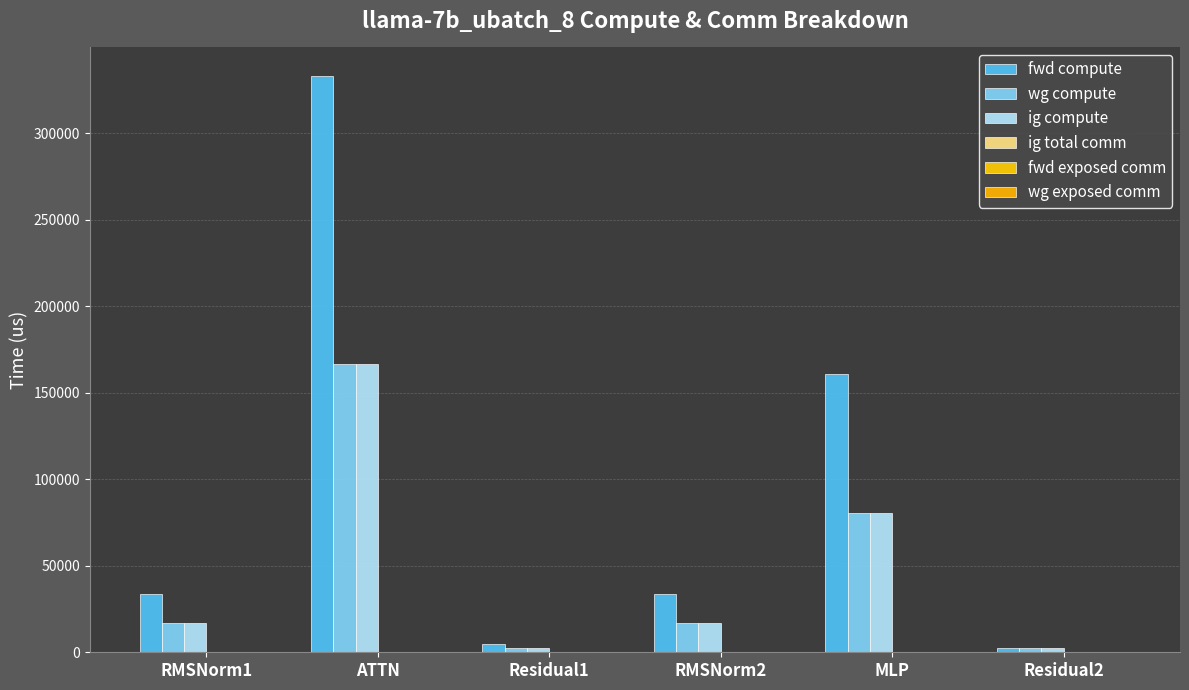

How many bars are there in total?

18